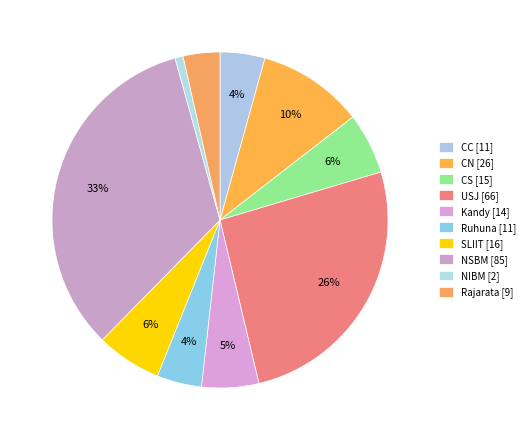

The Ruhuna slice represents 4% of the pie. True or false?

True